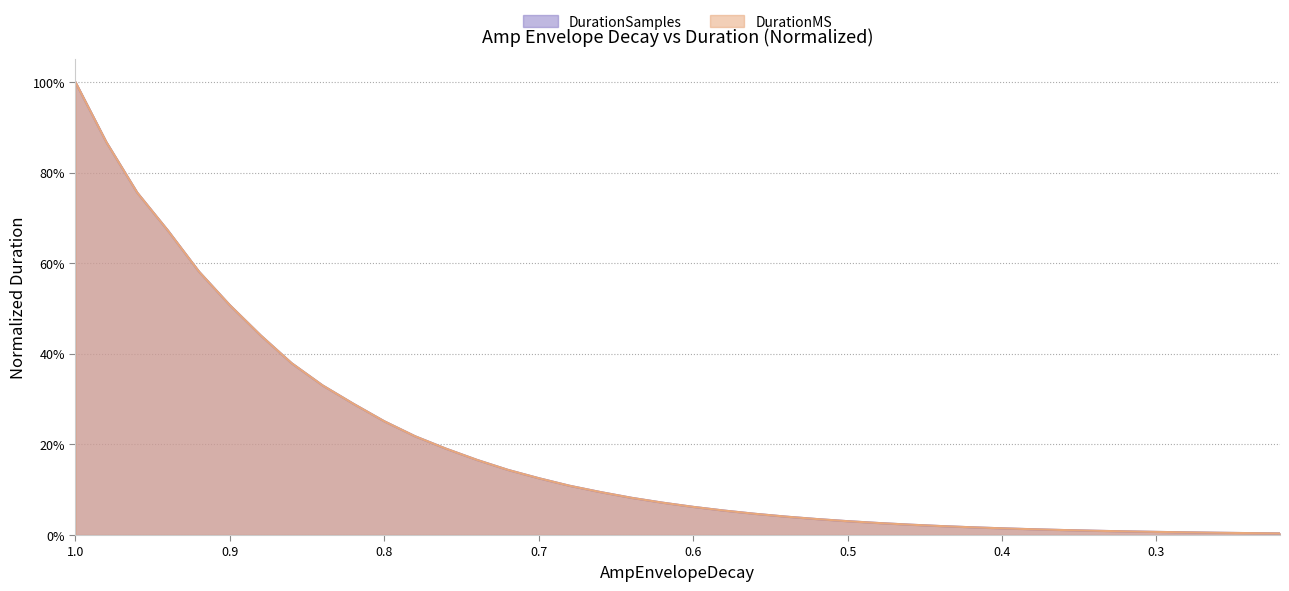

After their last crossing, which series has the higher values: DurationMS or DurationSamples?

DurationSamples